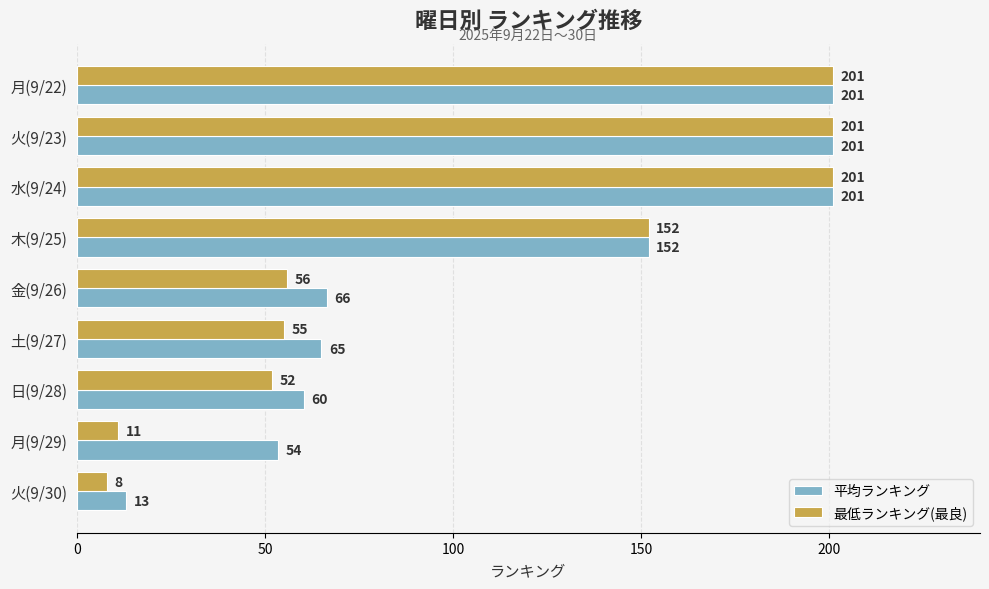

Is the value of 平均ランキング at 土(9/27) greater than the value of 最低ランキング(最良) at 金(9/26)?

Yes